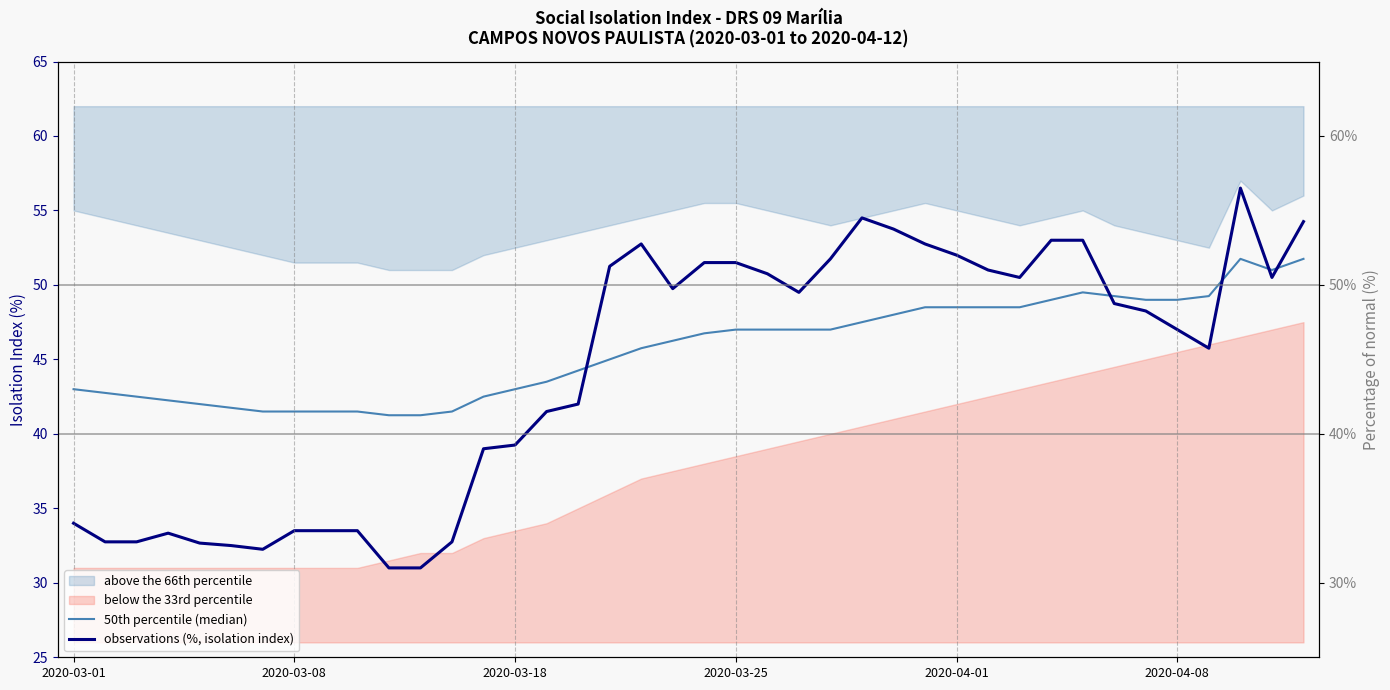

True or false: observations (%, isolation index) has more than 0 interior local peaks.

True